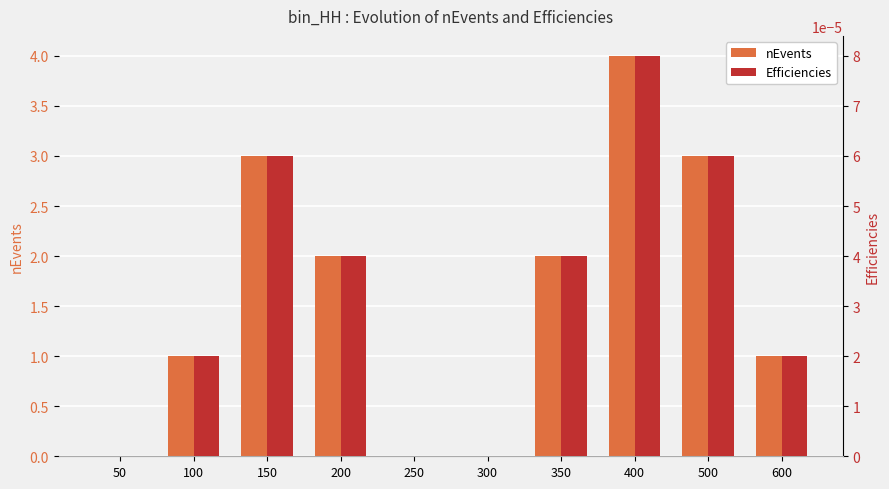

Rank the series at 500 from highest to lowest value.

nEvents, Efficiencies